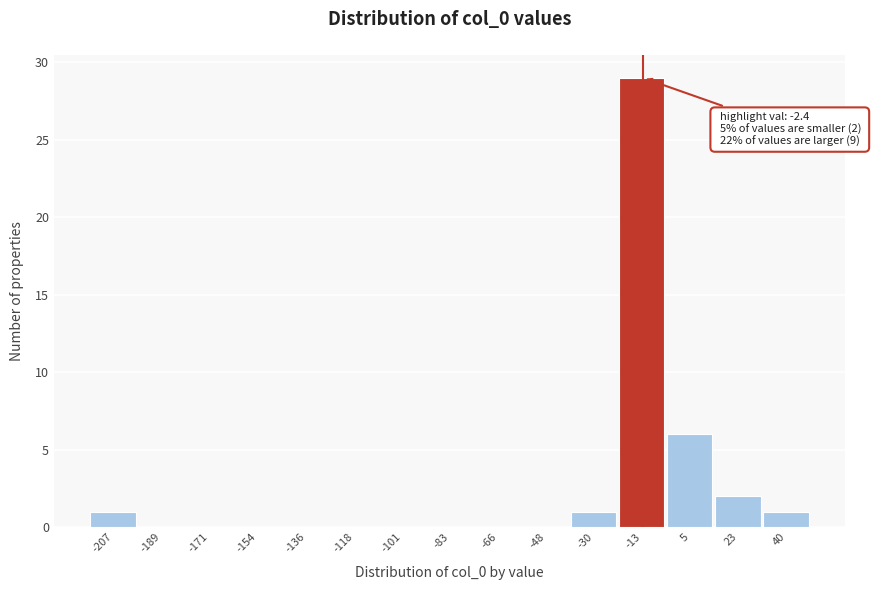

Reading left to right, extract all data points from this chart.

-207=1	-189=0	-171=0	-154=0	-136=0	-118=0	-101=0	-83=0	-66=0	-48=0	-30=1	-13=29	5=6	23=2	40=1